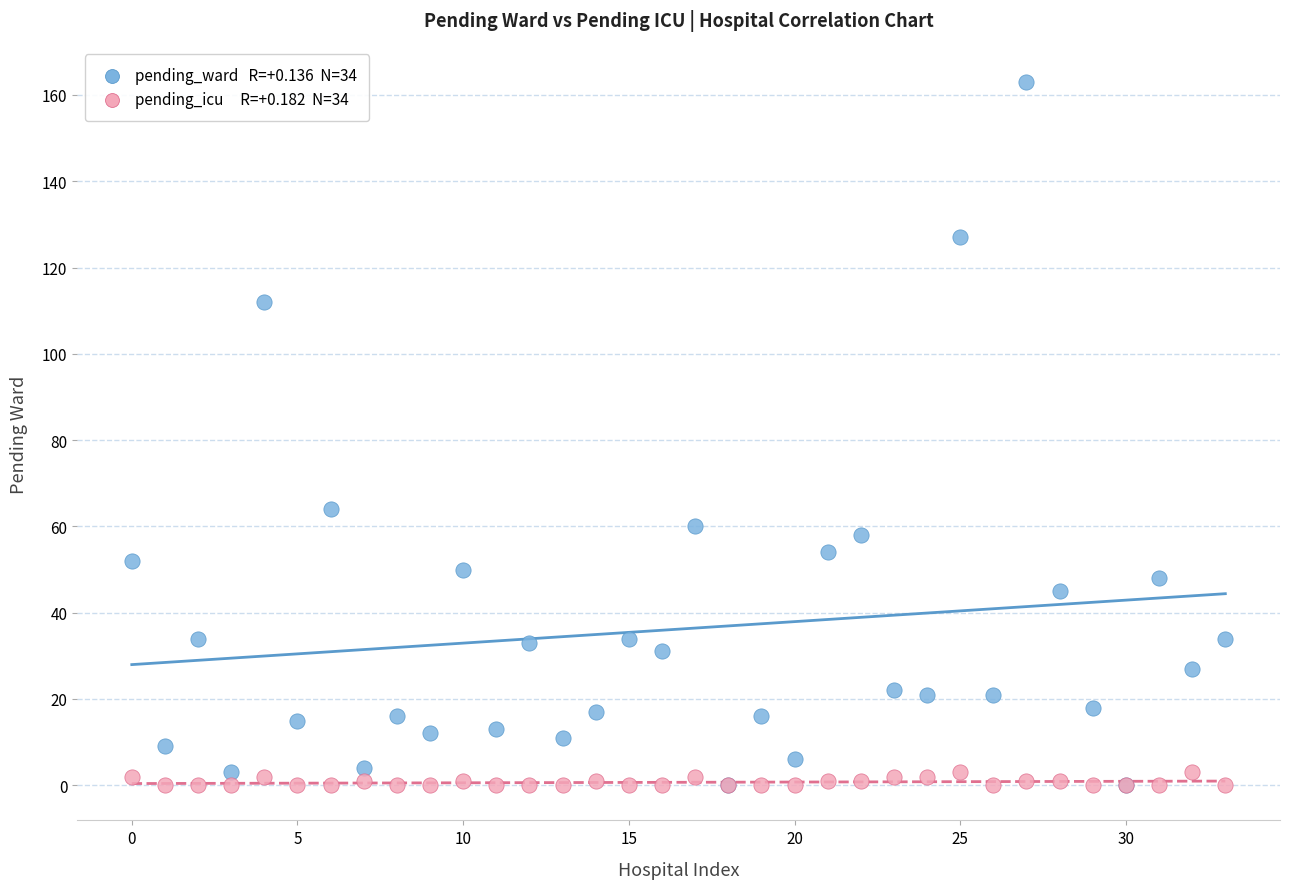

Across all series, what Y value is closest to 81?

64